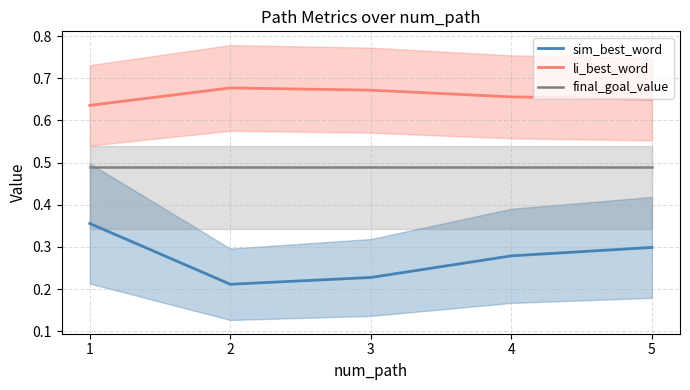

Reading right to left, list all the values displayed in this chart.

sim_best_word: 0.3	0.3	0.2	0.2	0.4
li_best_word: 0.7	0.7	0.7	0.7	0.6
final_goal_value: 0.5	0.5	0.5	0.5	0.5